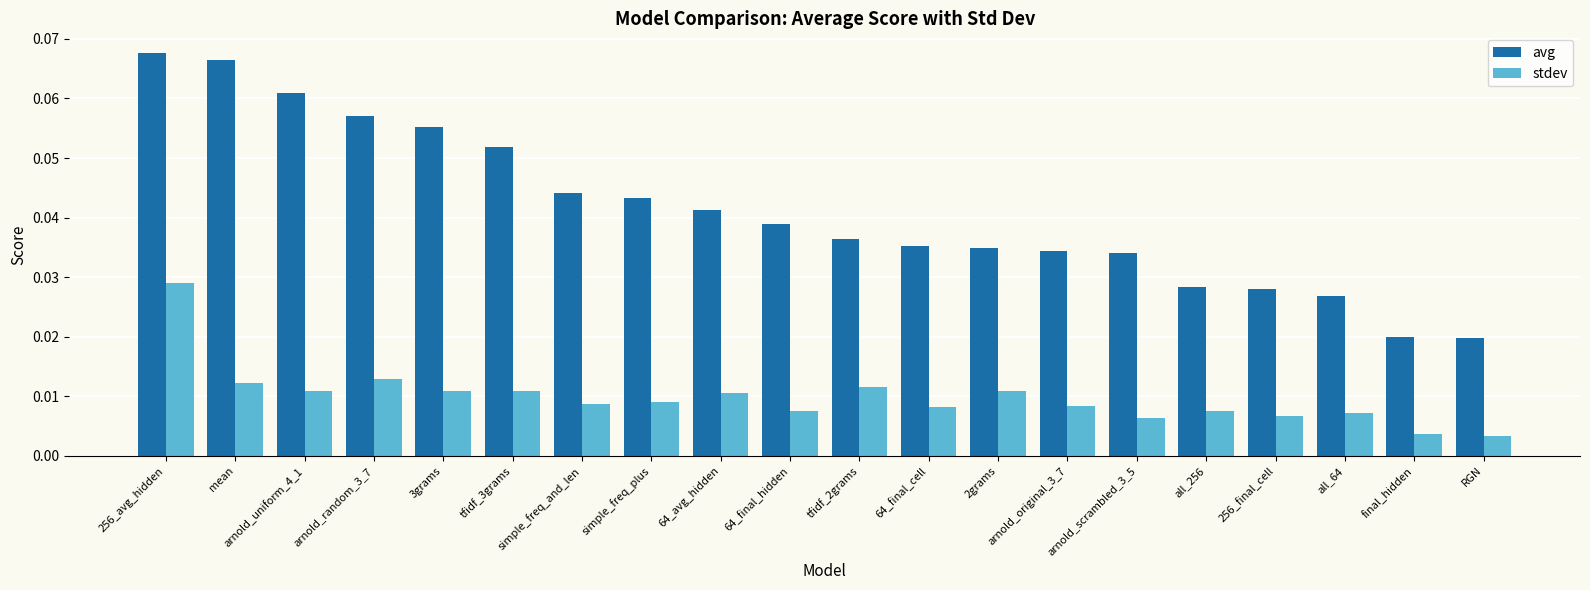

Rank the series by their maximum value, from lowest to highest.

stdev, avg